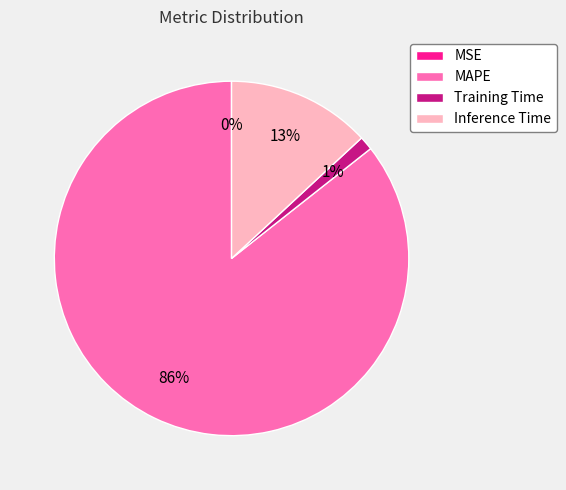

To the nearest percent, what percentage of the pie is Training Time?

1%